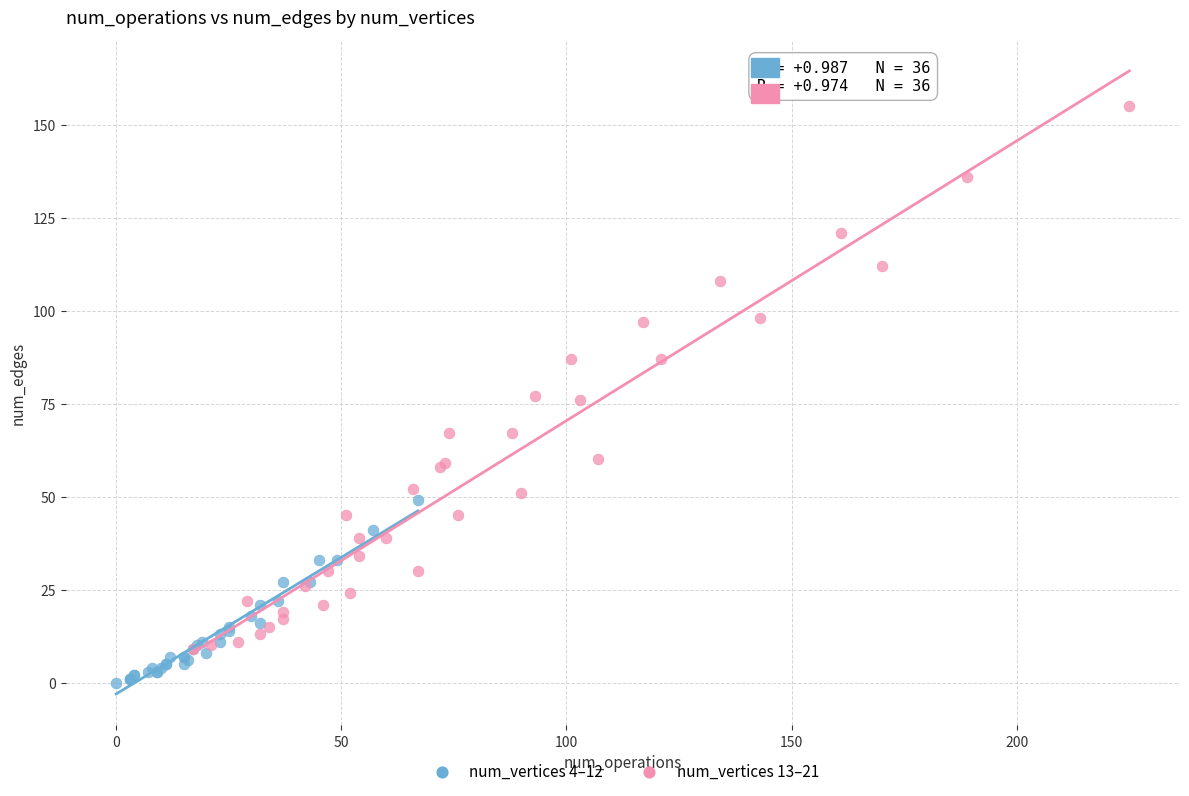

Which series has the largest Y range (max minus min)?

num_vertices 13–21